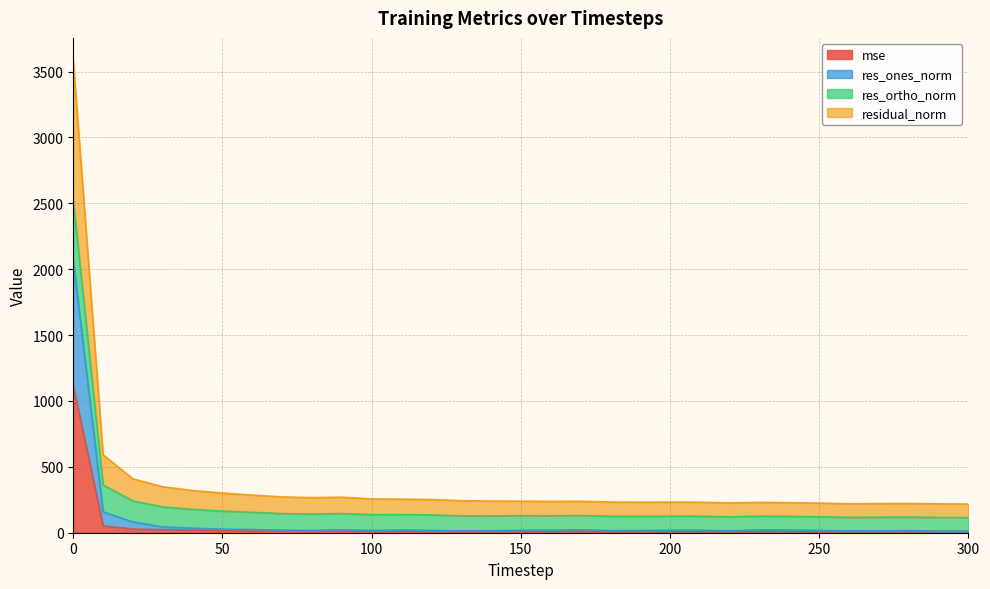

At which category does the chart reach its minimum across all series?

280